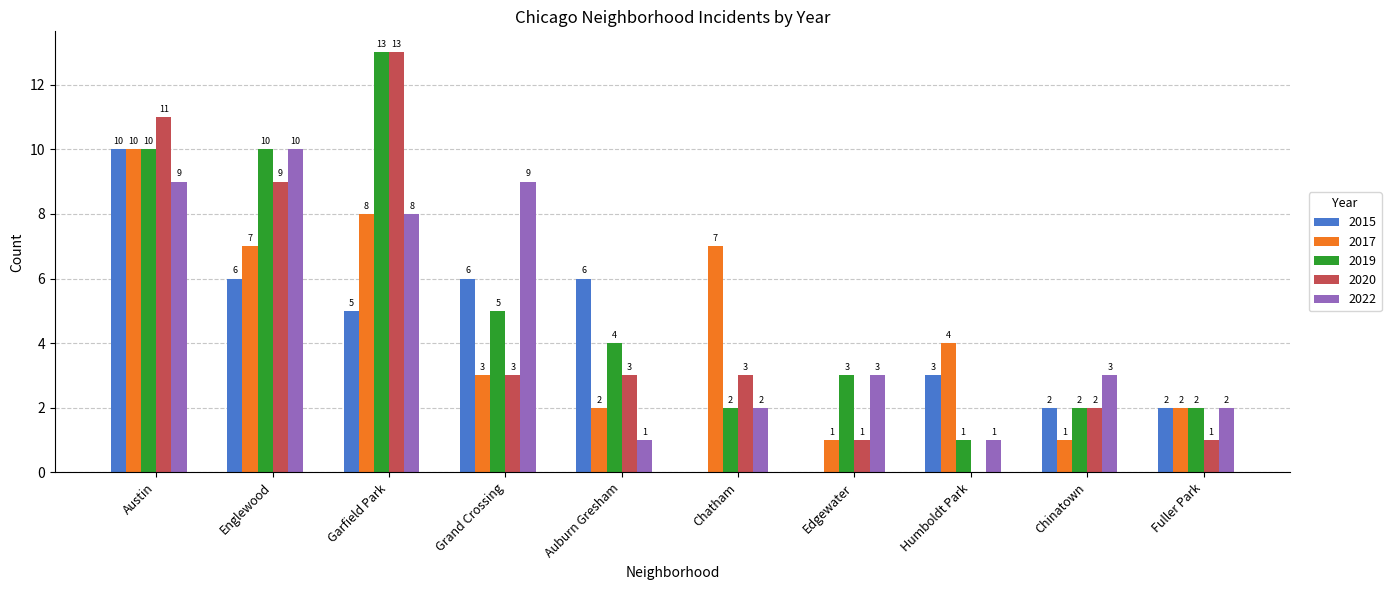

What are all the series names shown in the legend?

2015, 2017, 2019, 2020, 2022